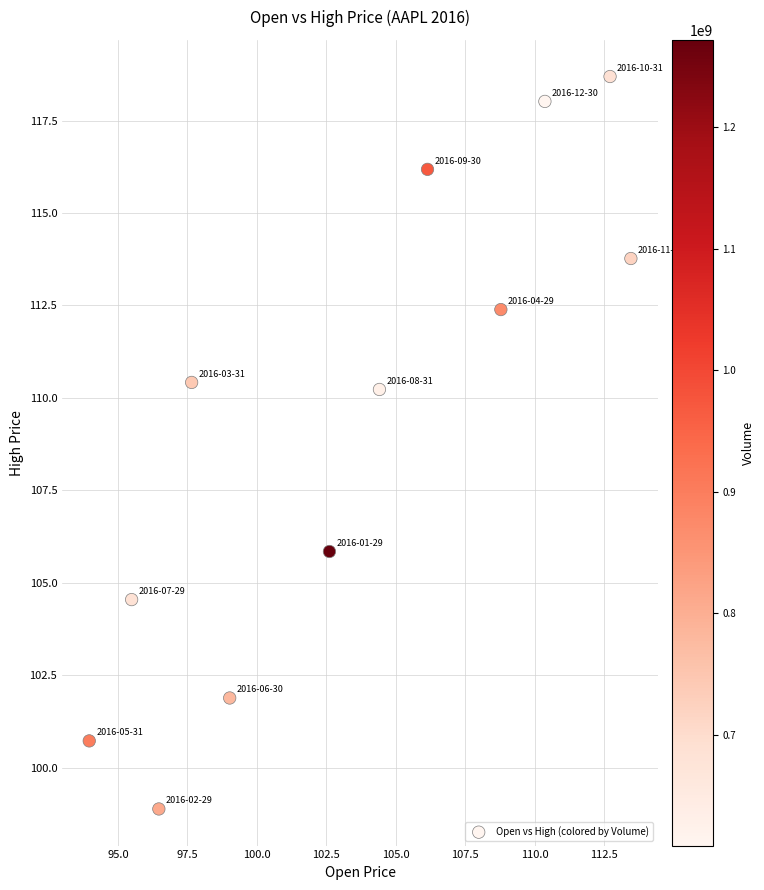

What is the range of Y values (max minus min)?

19.8